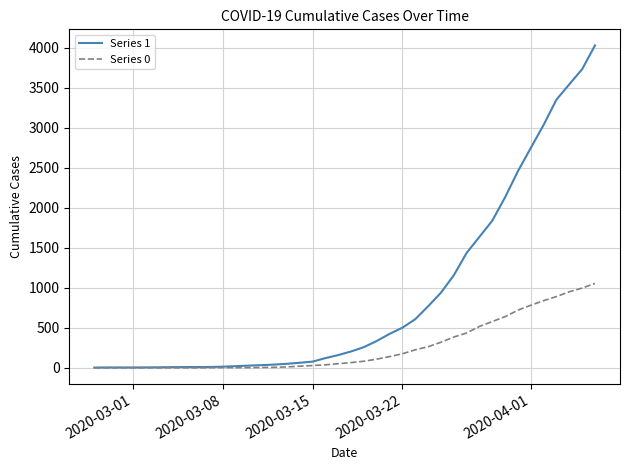

Does the chart display data point markers on the line(s)?

No